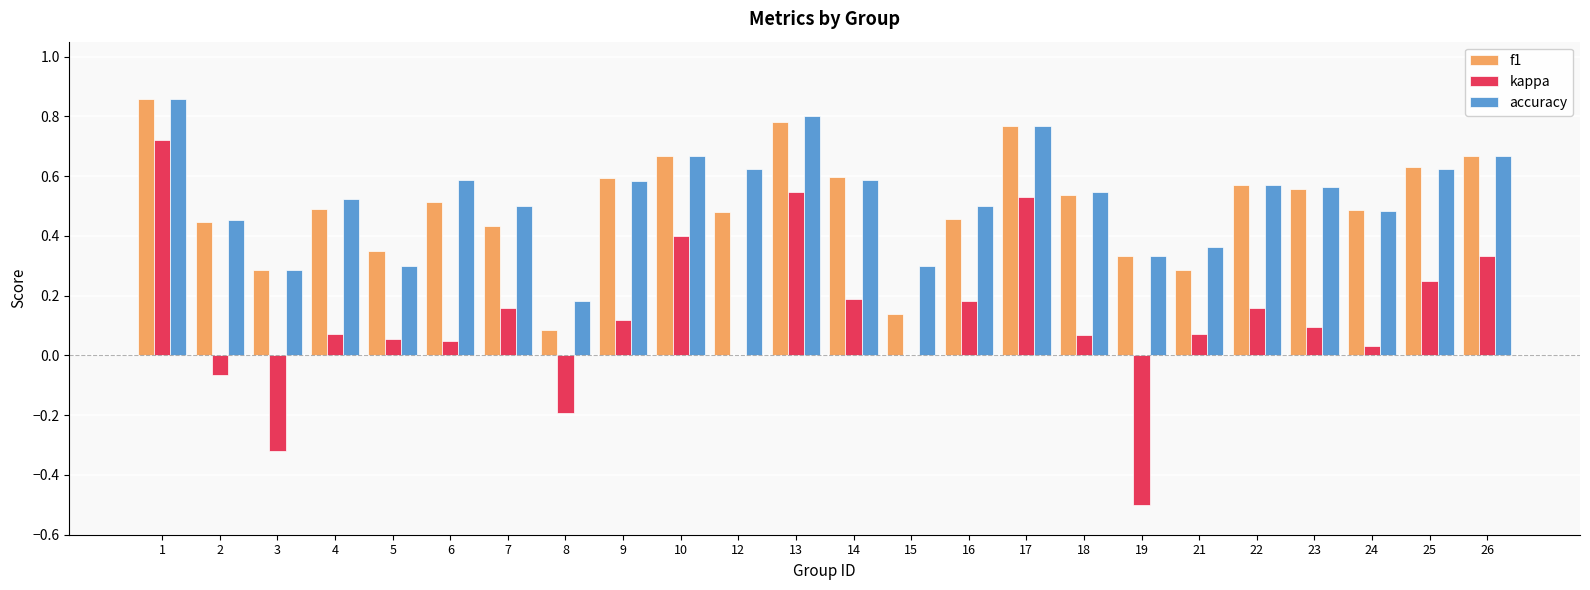

The value of accuracy at 24 is 0.8. True or false?

False